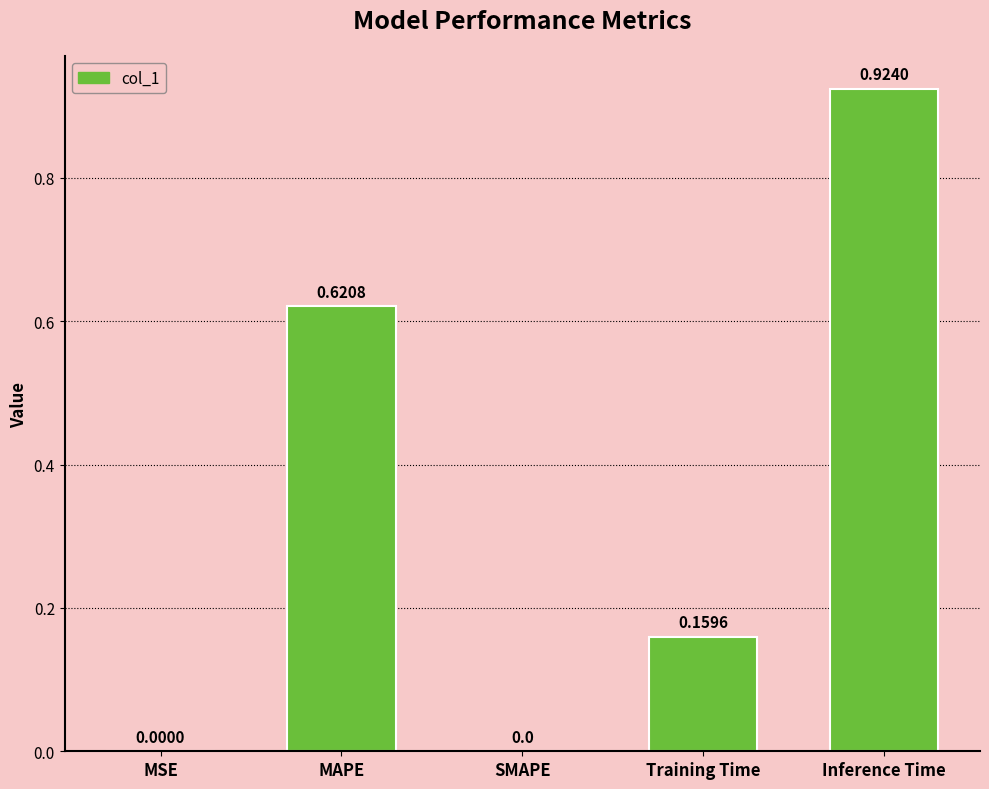

Between MSE and MAPE, which is larger?

MAPE